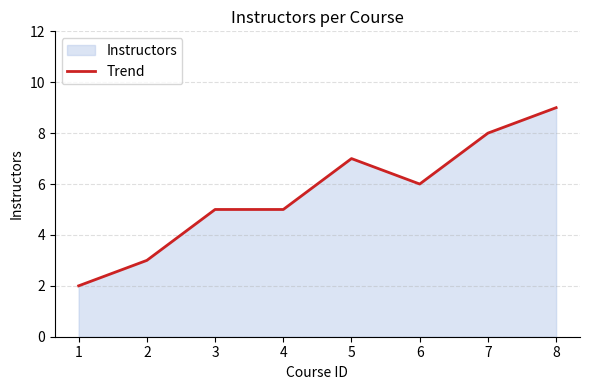

How many values are between 5 and 8?

5